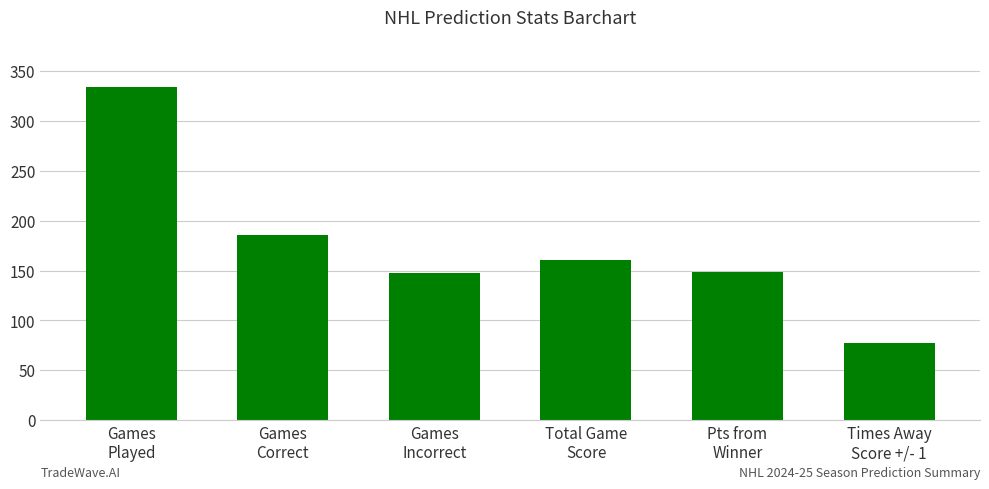

What is the value of the 6th bar from the left?

77.0